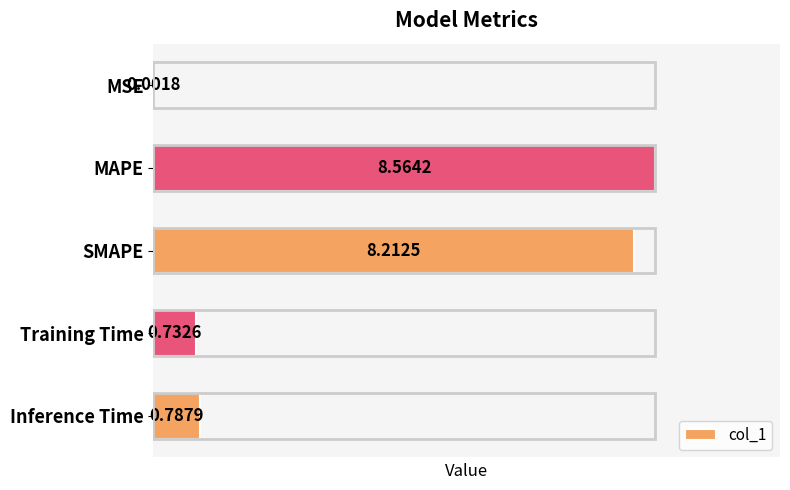

How many distinct data groups are displayed?

1